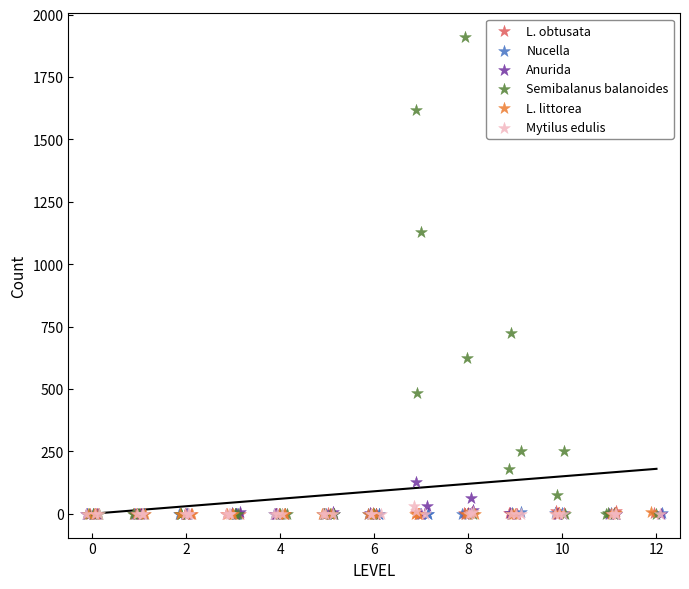

Which series contains the highest Y value?

Semibalanus balanoides